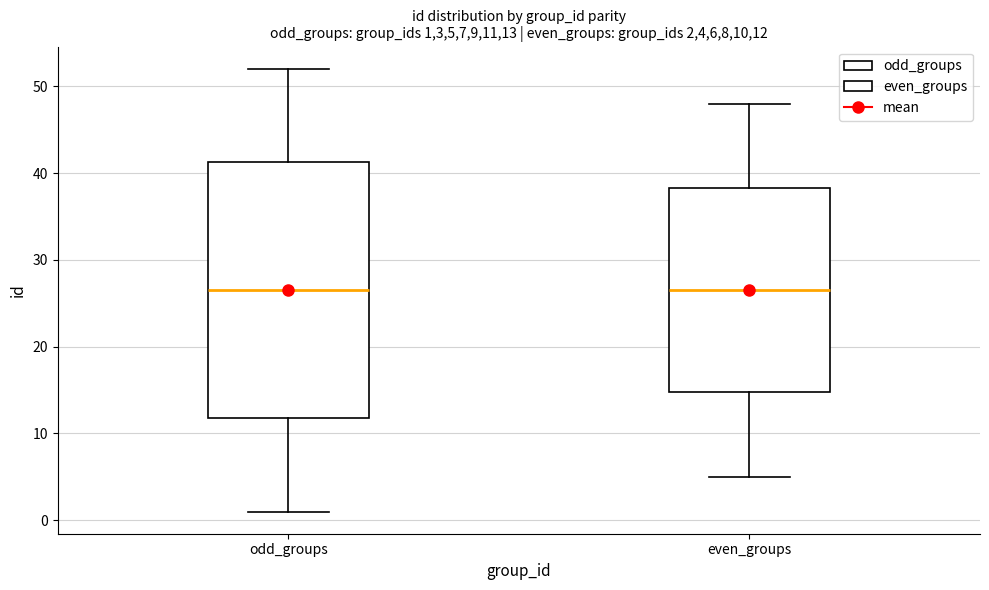

Reading left to right, transcribe this box plot: for each box, give where its median line is, the range the box spans, and where its two whiskers end, as read against the y-axis. The values are not printed on the chart, so give them approximately, as read against the axis.

odd_groups: median 27, box 12 to 41, whiskers 1 to 52
even_groups: median 27, box 15 to 38, whiskers 5 to 48